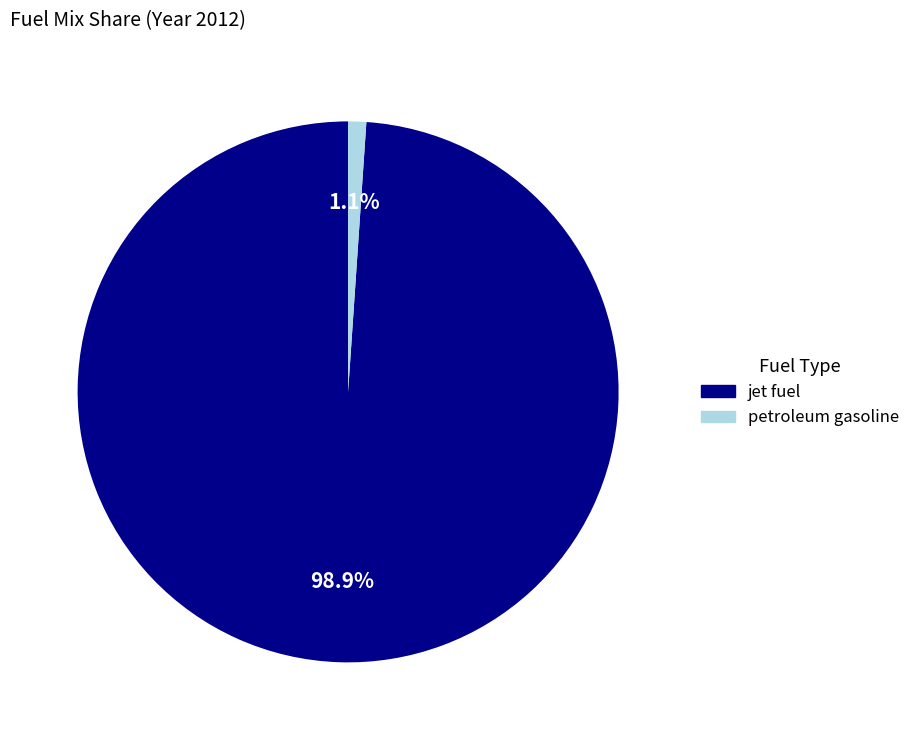

The petroleum gasoline slice represents 16% of the pie. True or false?

False